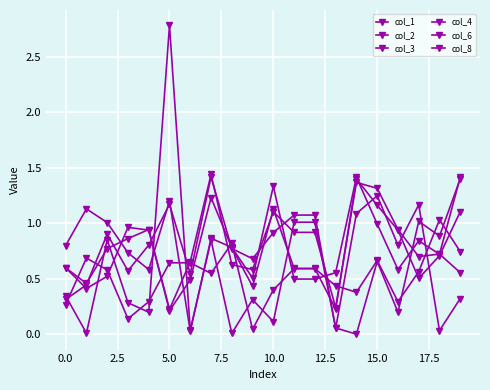

Count the number of categories in the chart.

20